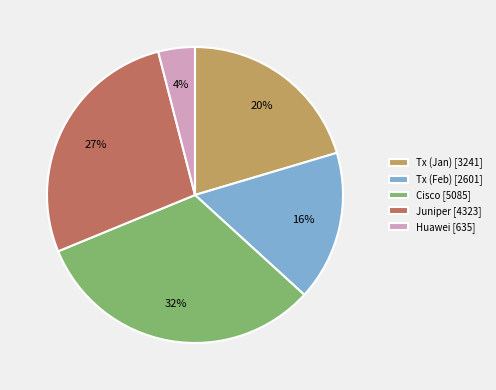

To the nearest percent, what portion does Cisco represent?

32%